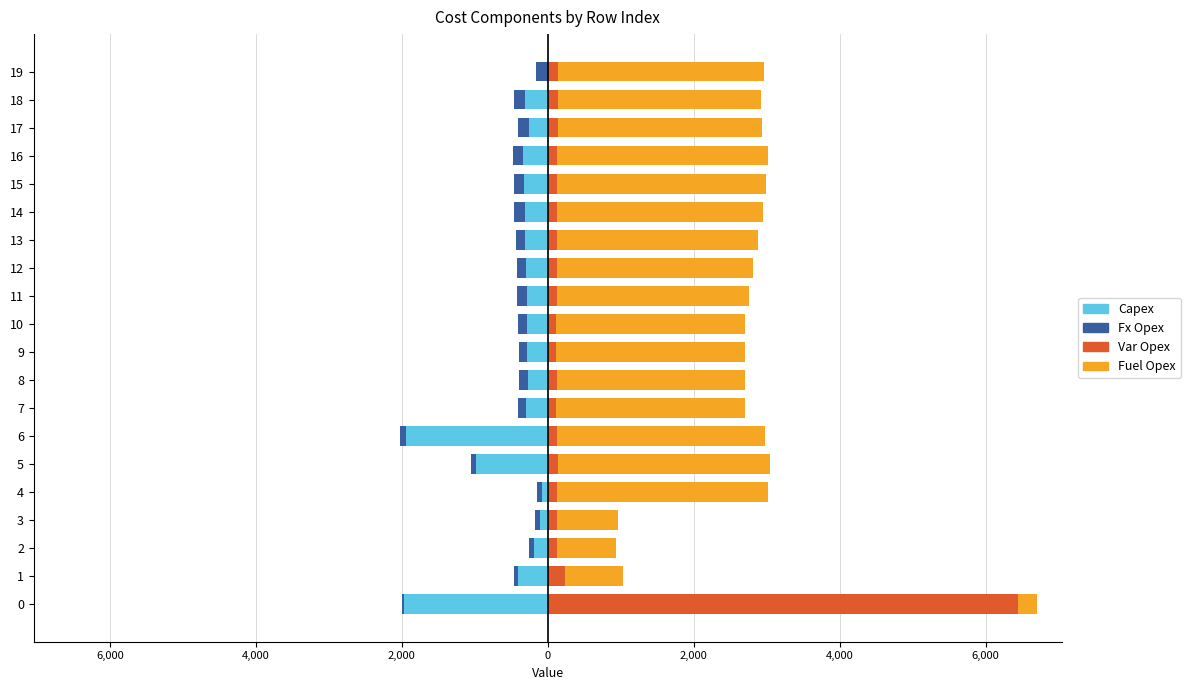

What is the label of the 15th bar from the left?

14